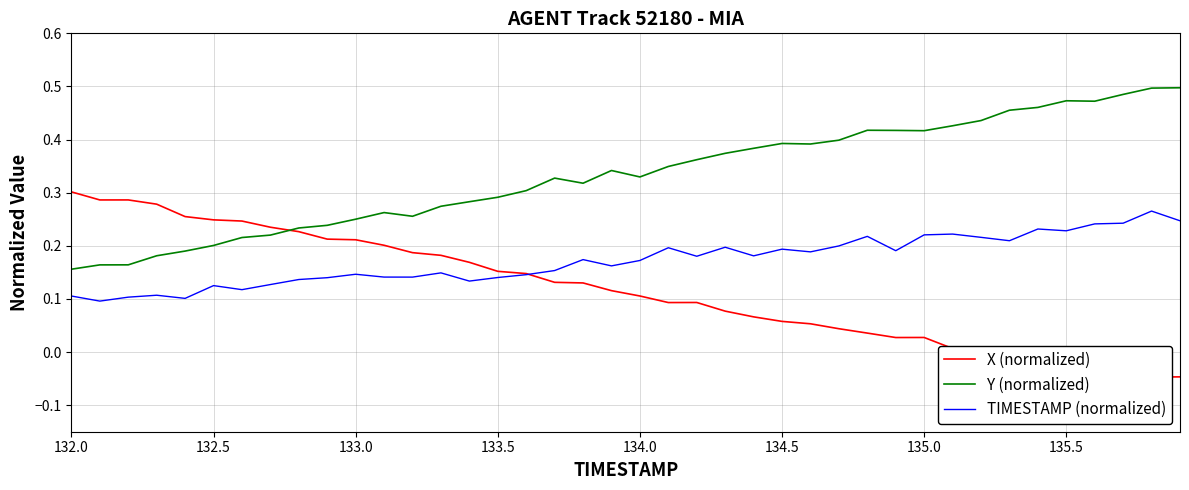

True or false: TIMESTAMP (normalized) and Y (normalized) cross at least once.

False